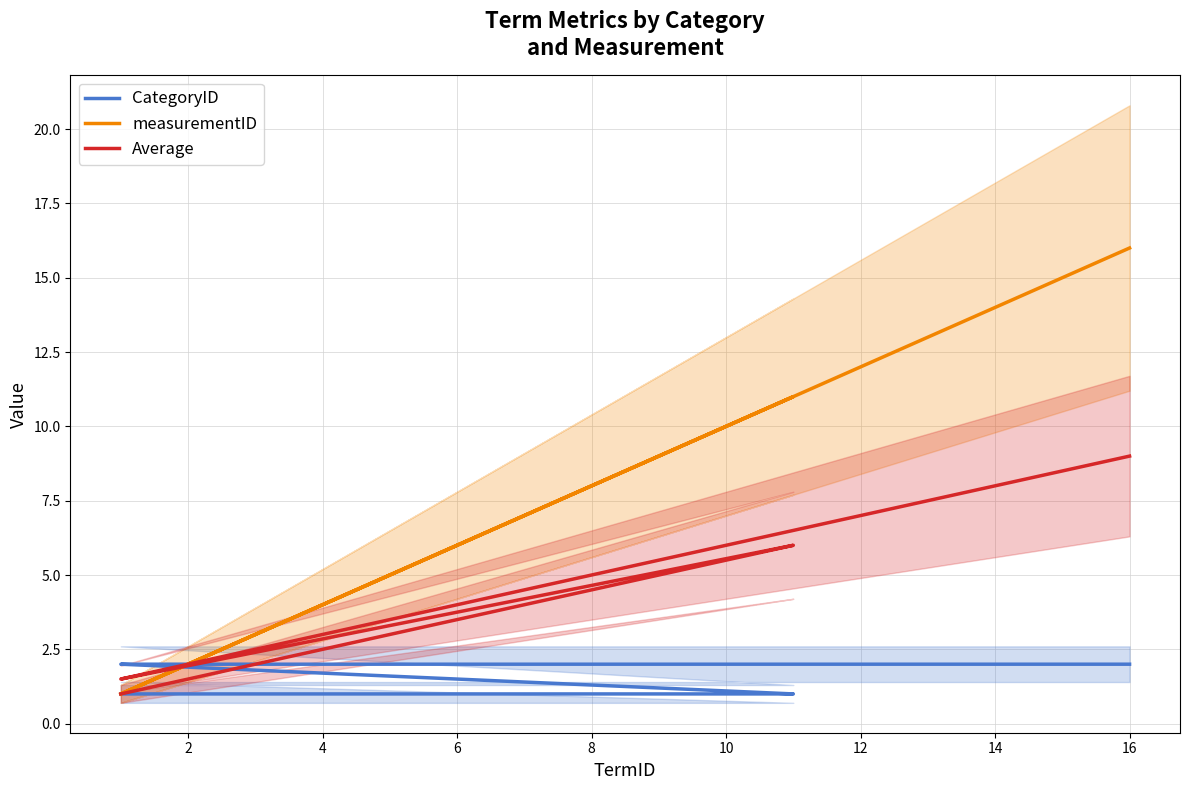

Rank the series at 8 from lowest to highest value.

CategoryID, Average, measurementID